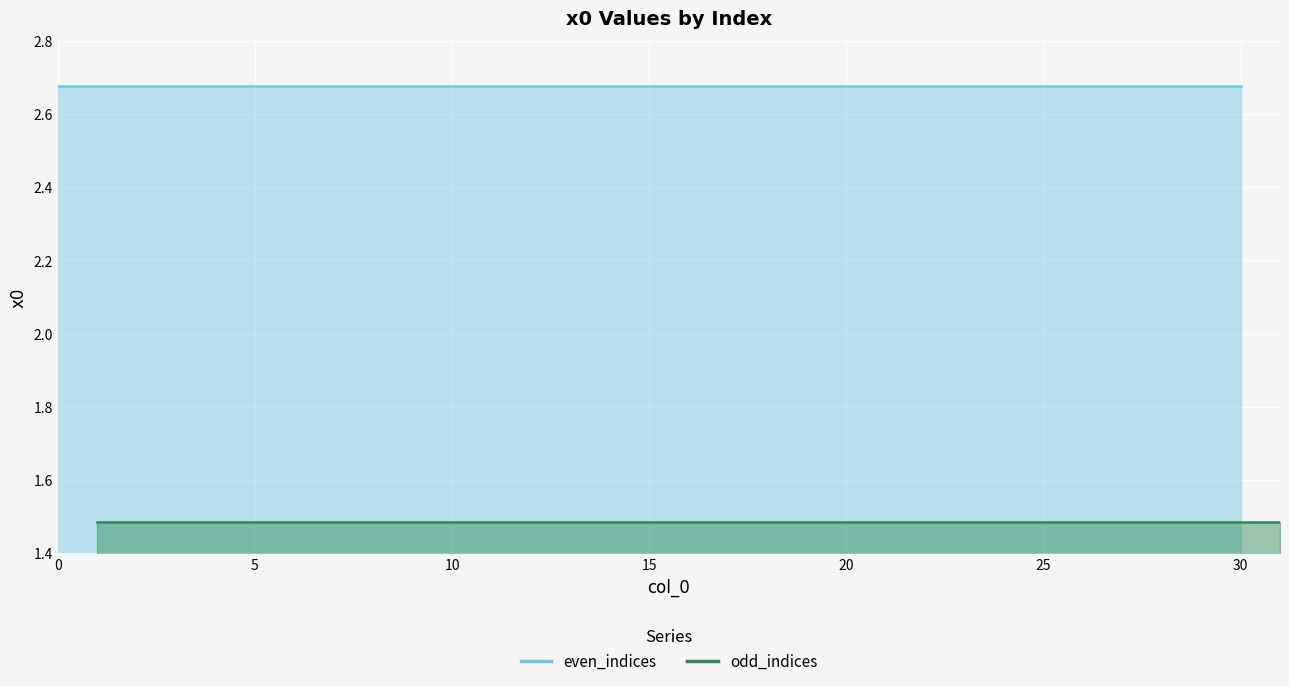

What is the minimum value for odd_indices?

1.5